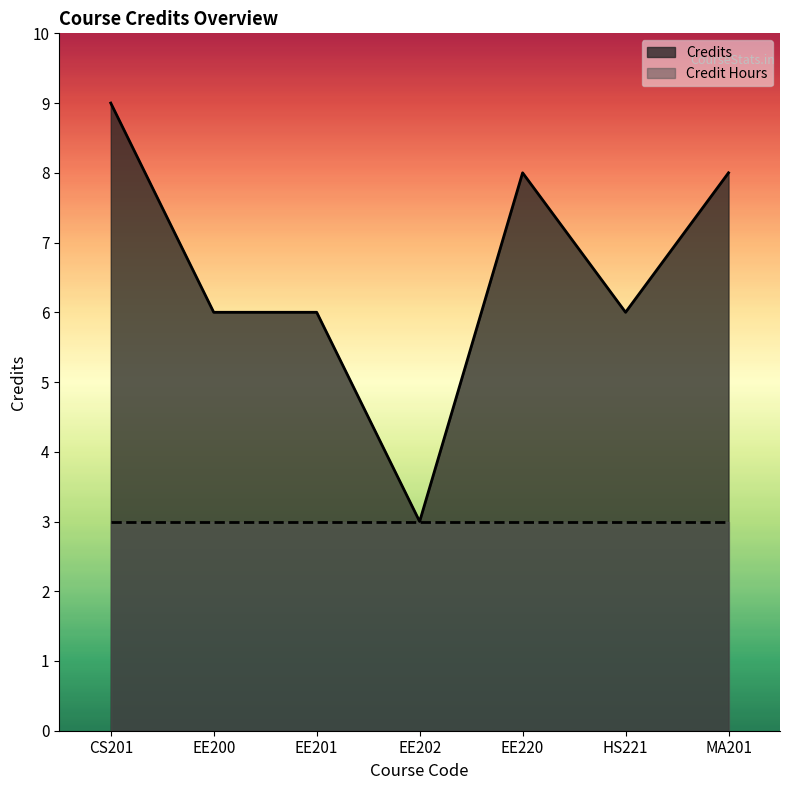

Reading left to right, what are all the values shown in this chart?

9	6	6	3	8	6	8